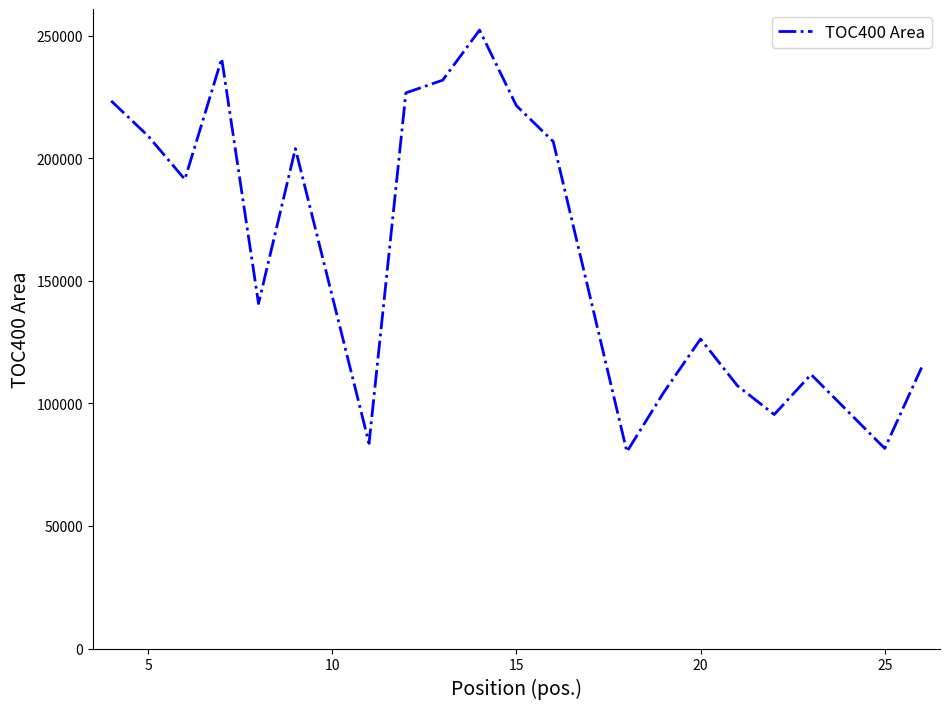

Does the chart display data point markers on the line(s)?

No